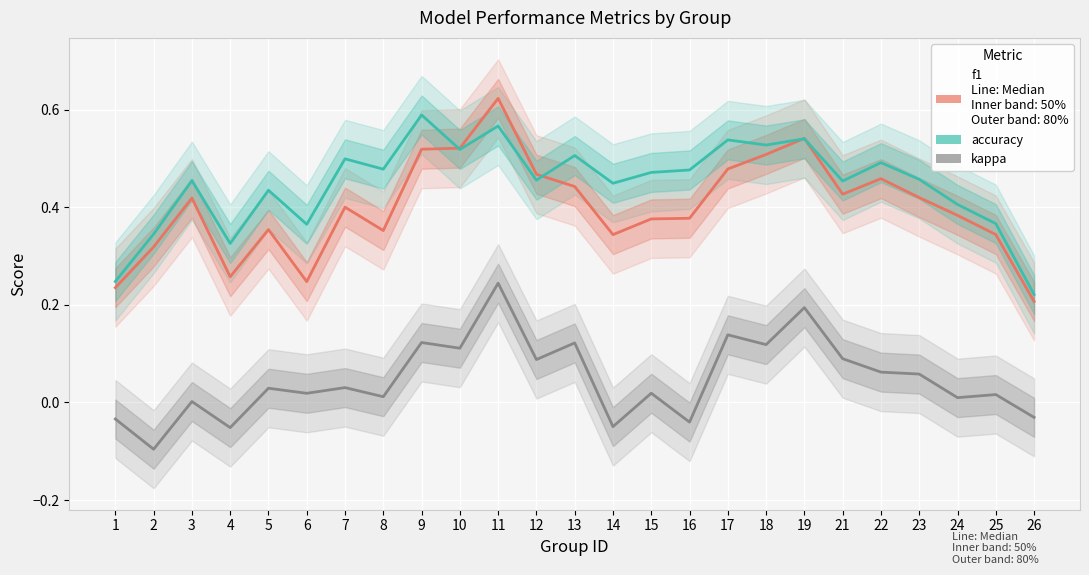

The kappa series shows 0.2 at 19. True or false?

True